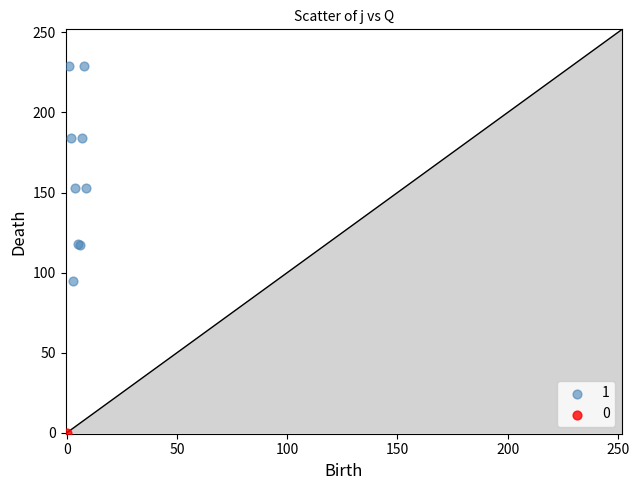

What are all the series names shown in the legend?

1, 0